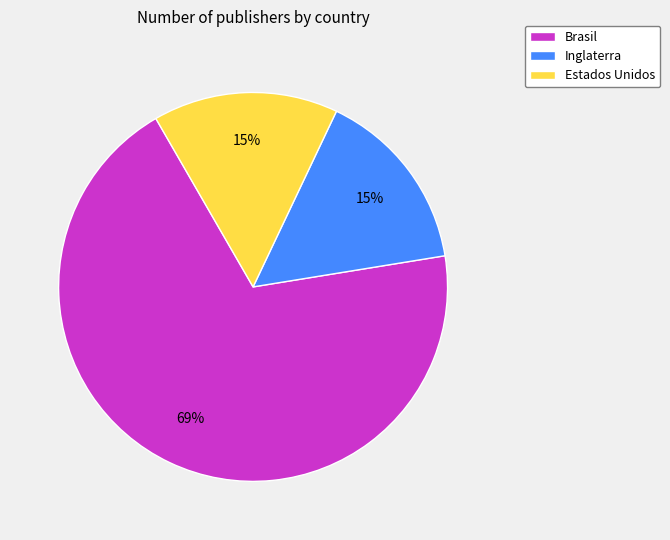

Approximately how many times larger is the value at Estados Unidos compared to Brasil?

0.2